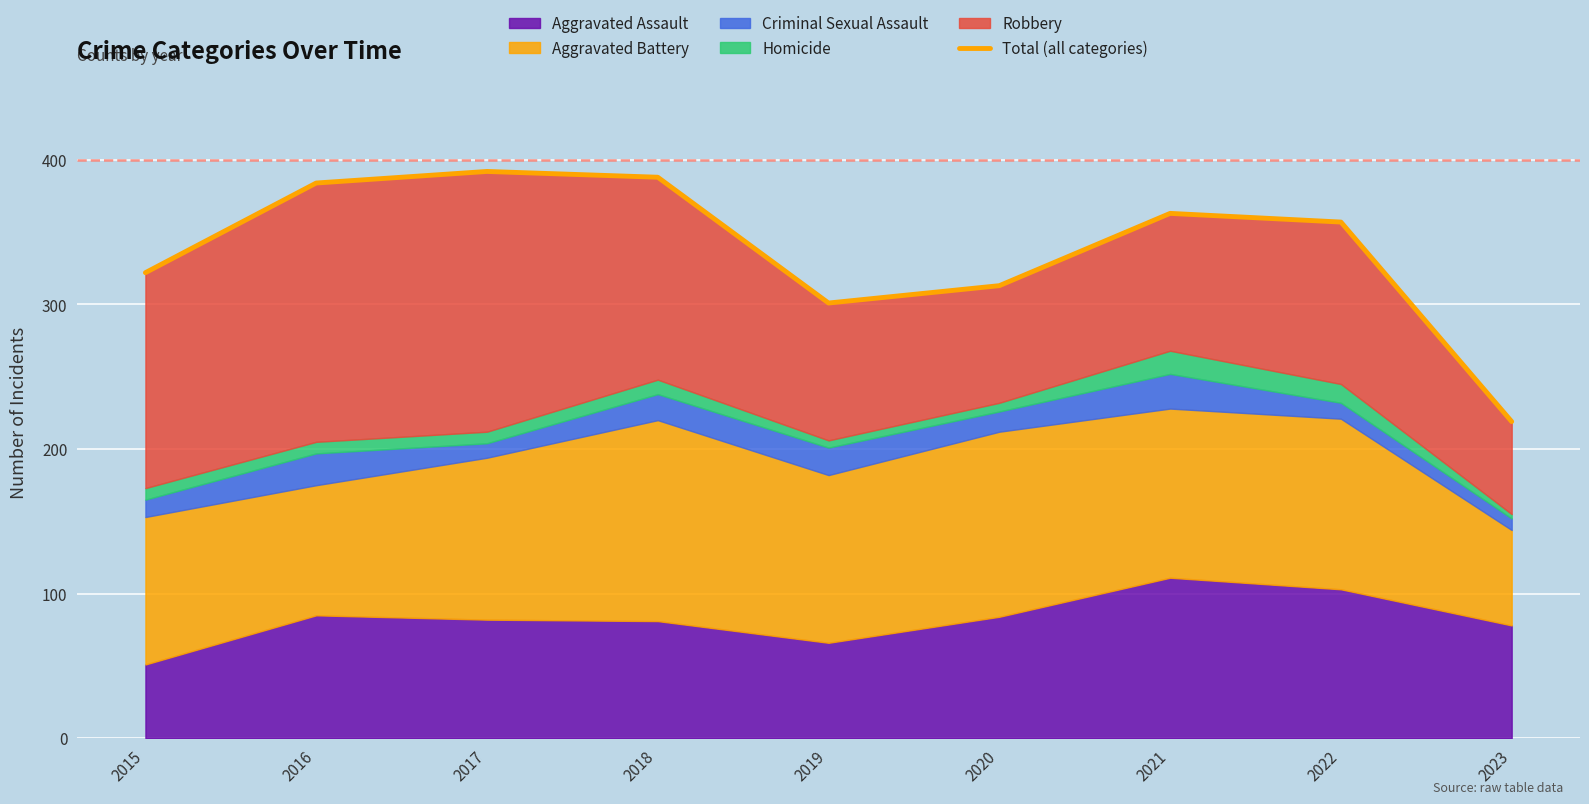

What is the difference between the values at 2019 and 2017?

91